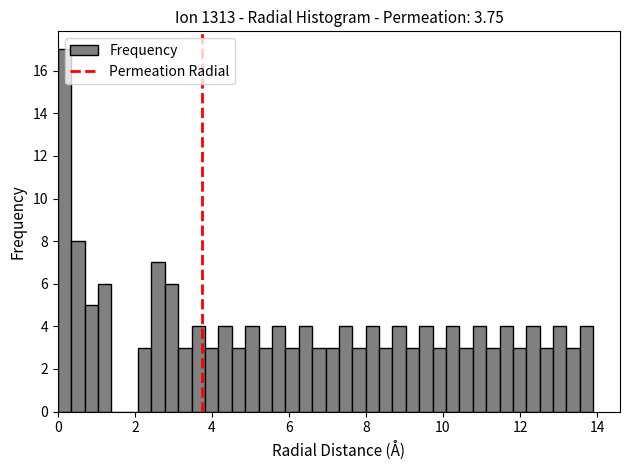

Around what value on the x-axis is the tallest bar? Give the approximate position of its centre, as read against the axis.

0.2